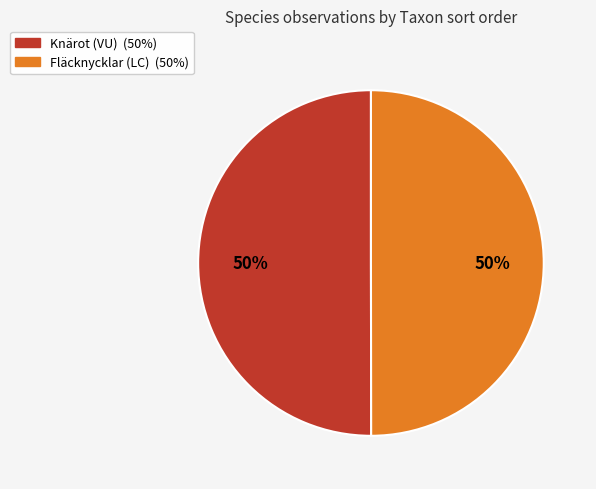

To the nearest percent, what is the average slice percentage?

50%